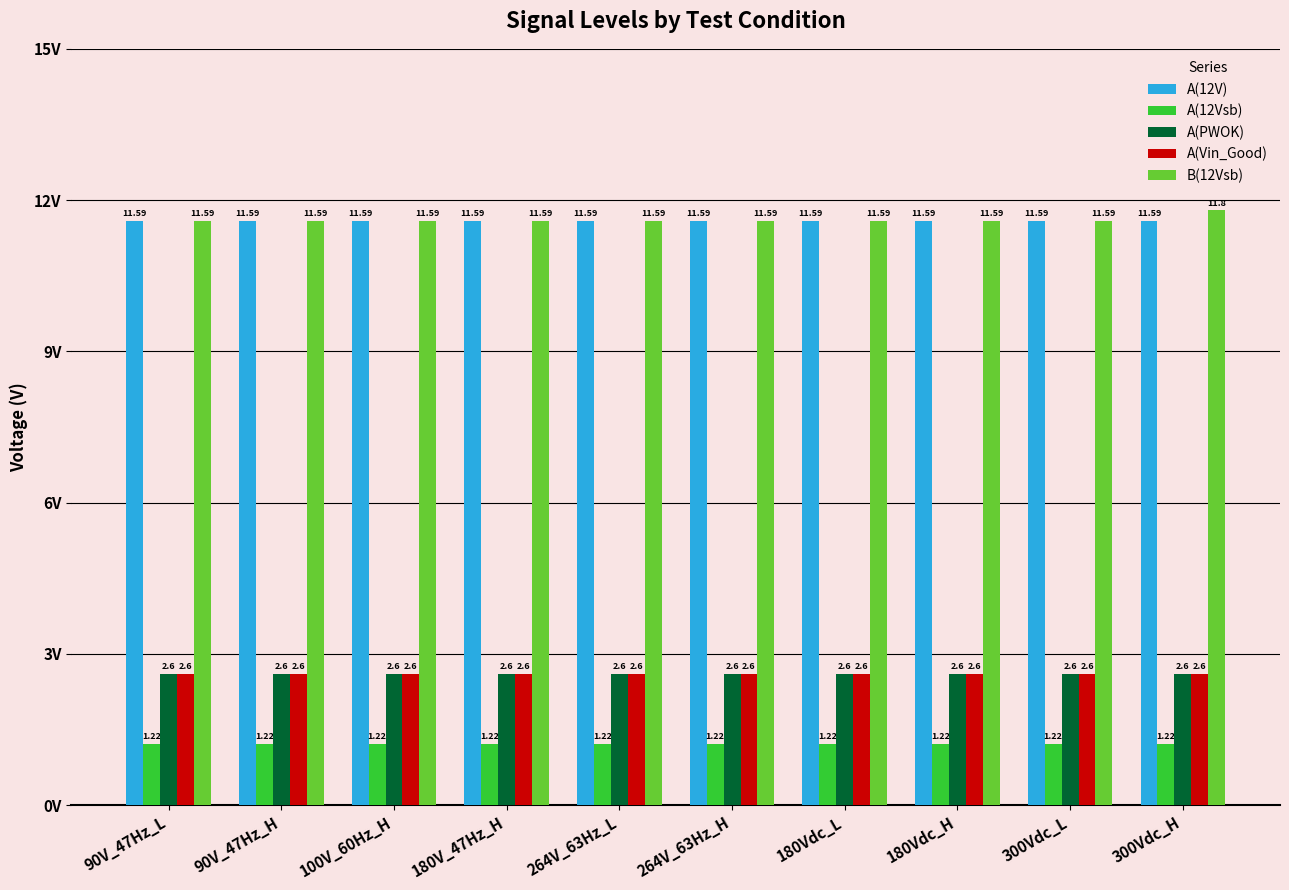

Is it true that A(PWOK) equals 2.6 at 100V_60Hz_H?

True